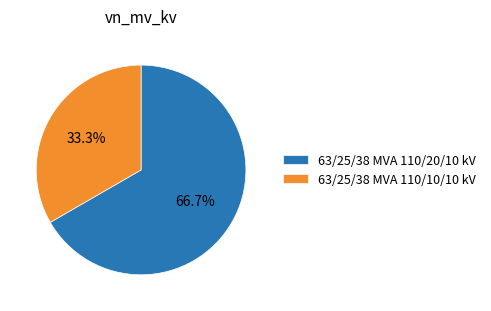

What percentage is the 63/25/38 MVA 110/20/10 kV slice, to the nearest percent?

67%